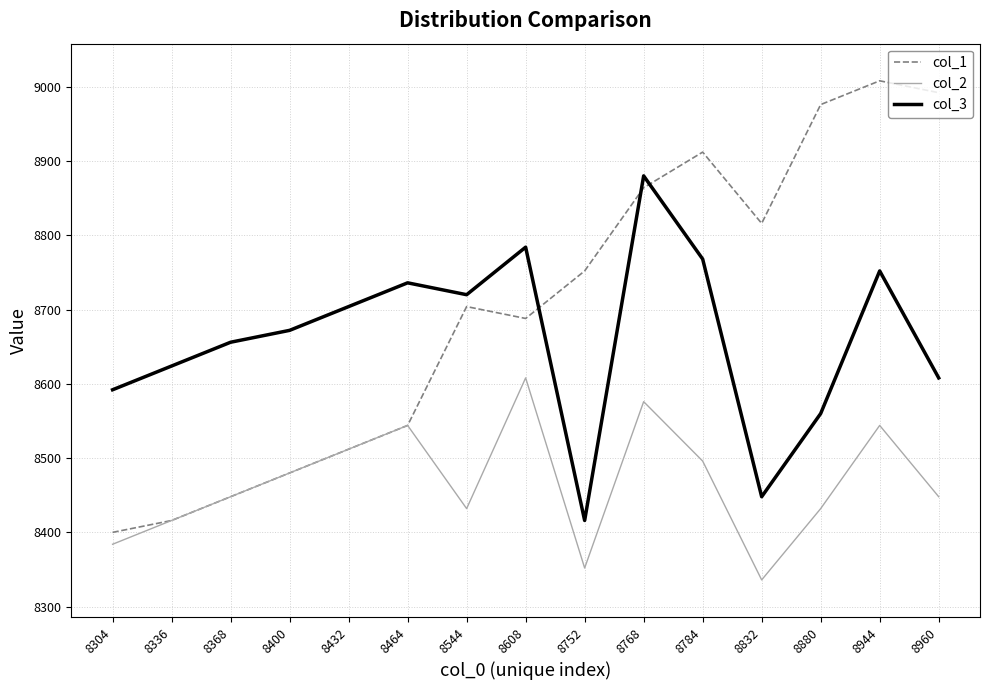

Which series has the largest range (max minus min)?

col_1